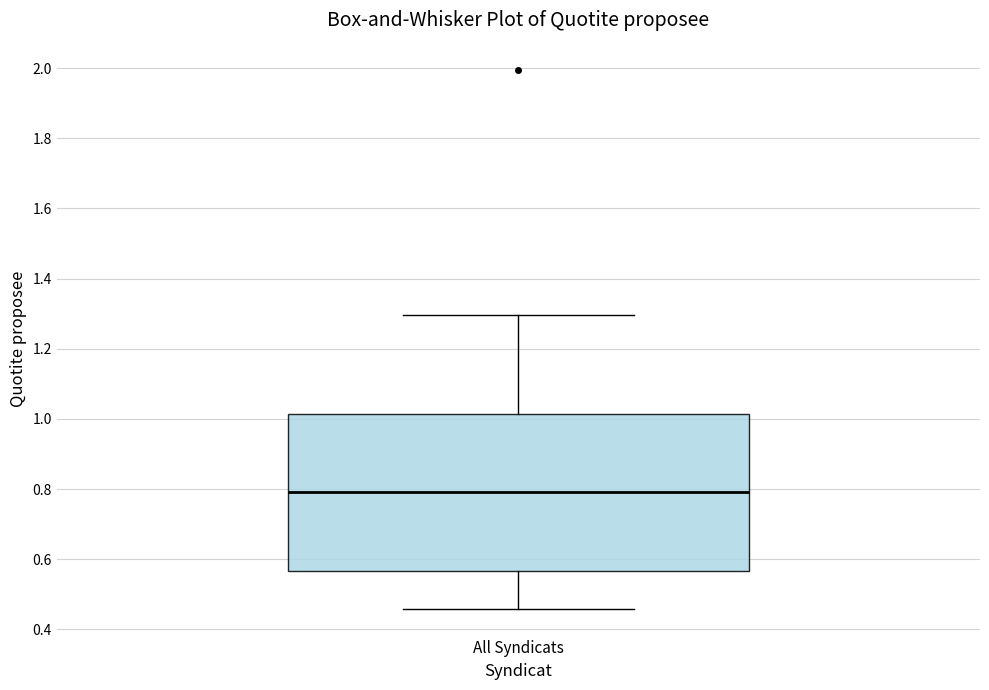

Read this box plot against the y-axis: the position of the median line, the range covered by the box, and the ends of both whiskers. The values are not printed on the chart, so give them approximately, as read against the axis.

median 0.80, box 0.56 to 1.02, whiskers 0.46 to 1.30